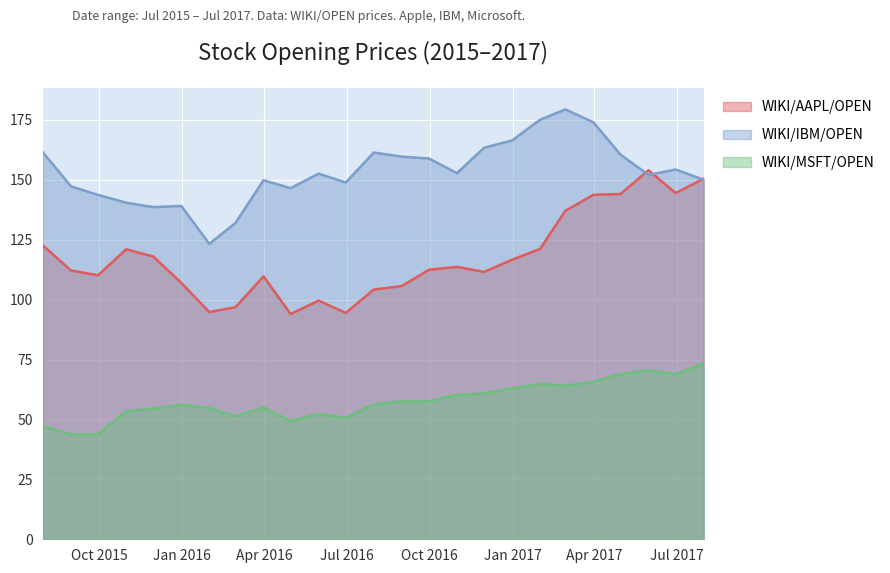

What is the maximum value shown in the chart?

179.4